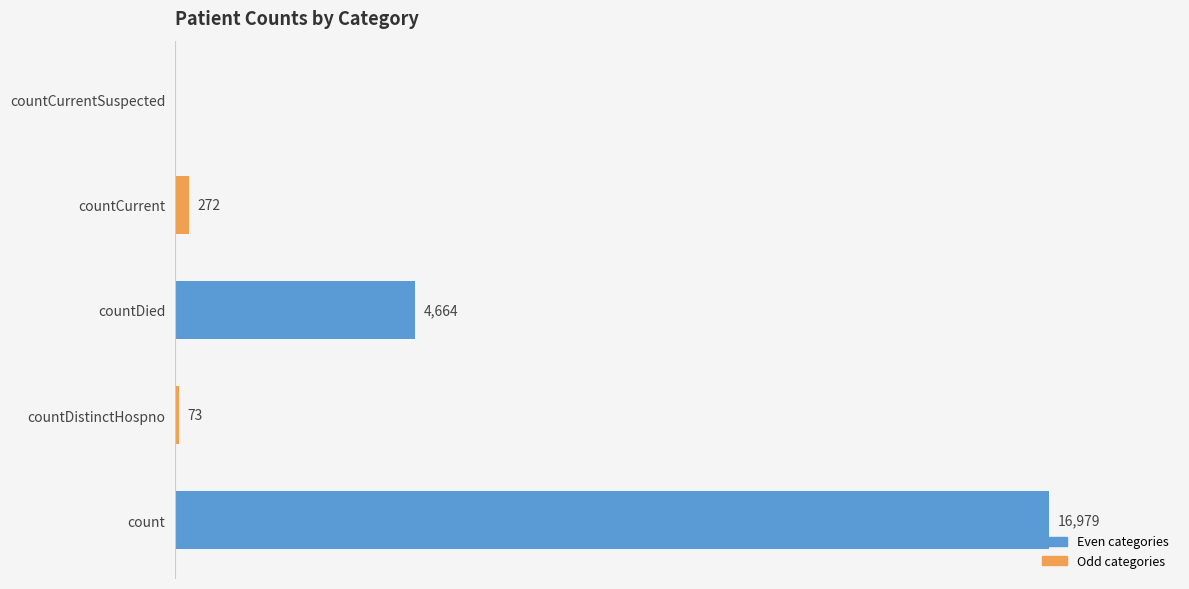

Where is the data nearest to the value 8489?

countDied